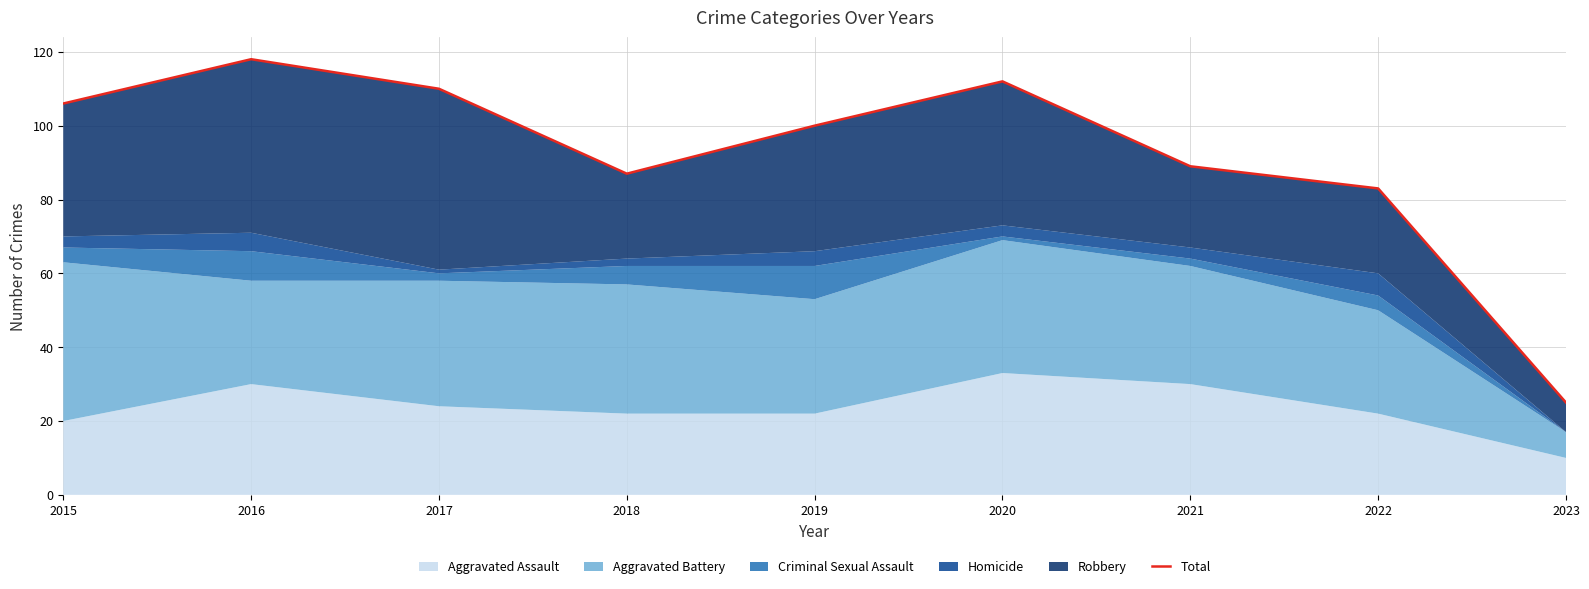

At which label is the value closest to 71?

2022